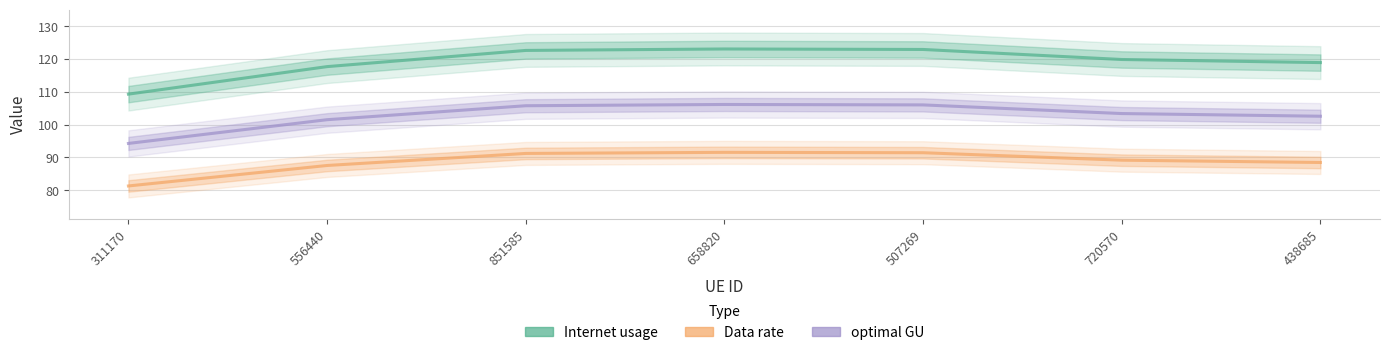

What is the greatest value displayed?

123.0